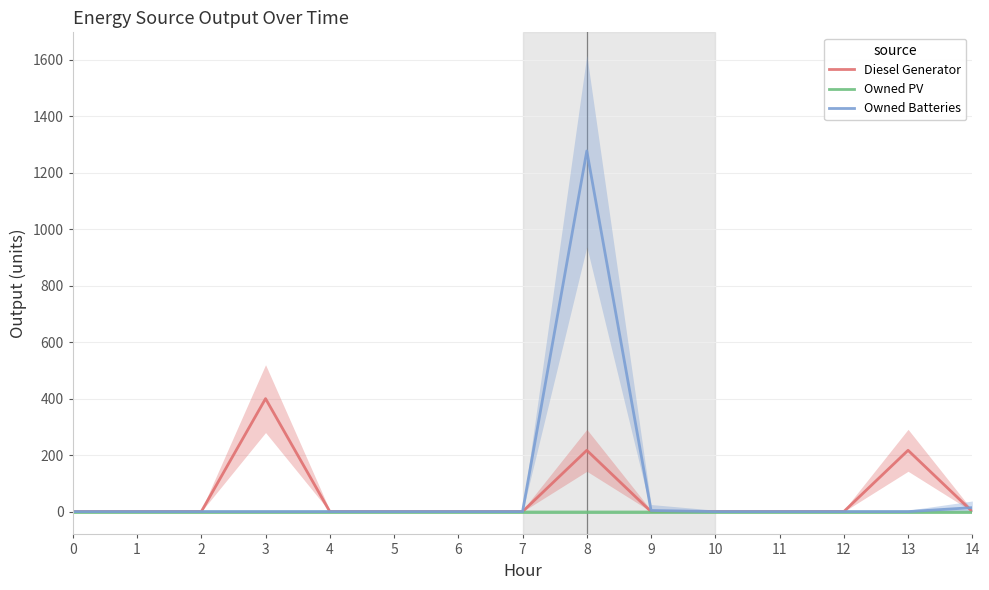

What is the highest value of the Diesel Generator series?

400